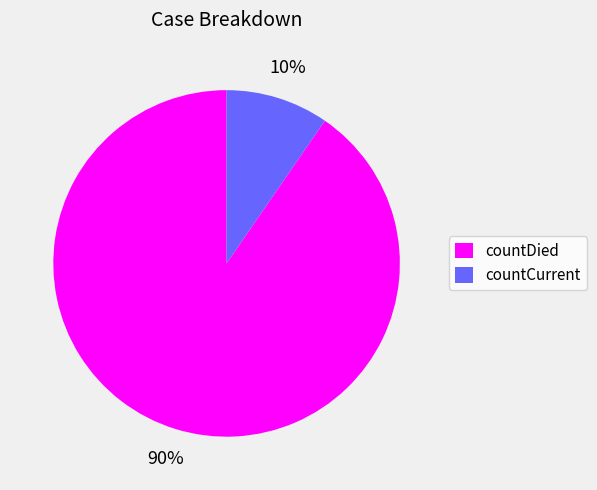

Rank the categories by value from highest to lowest.

countDied, countCurrent